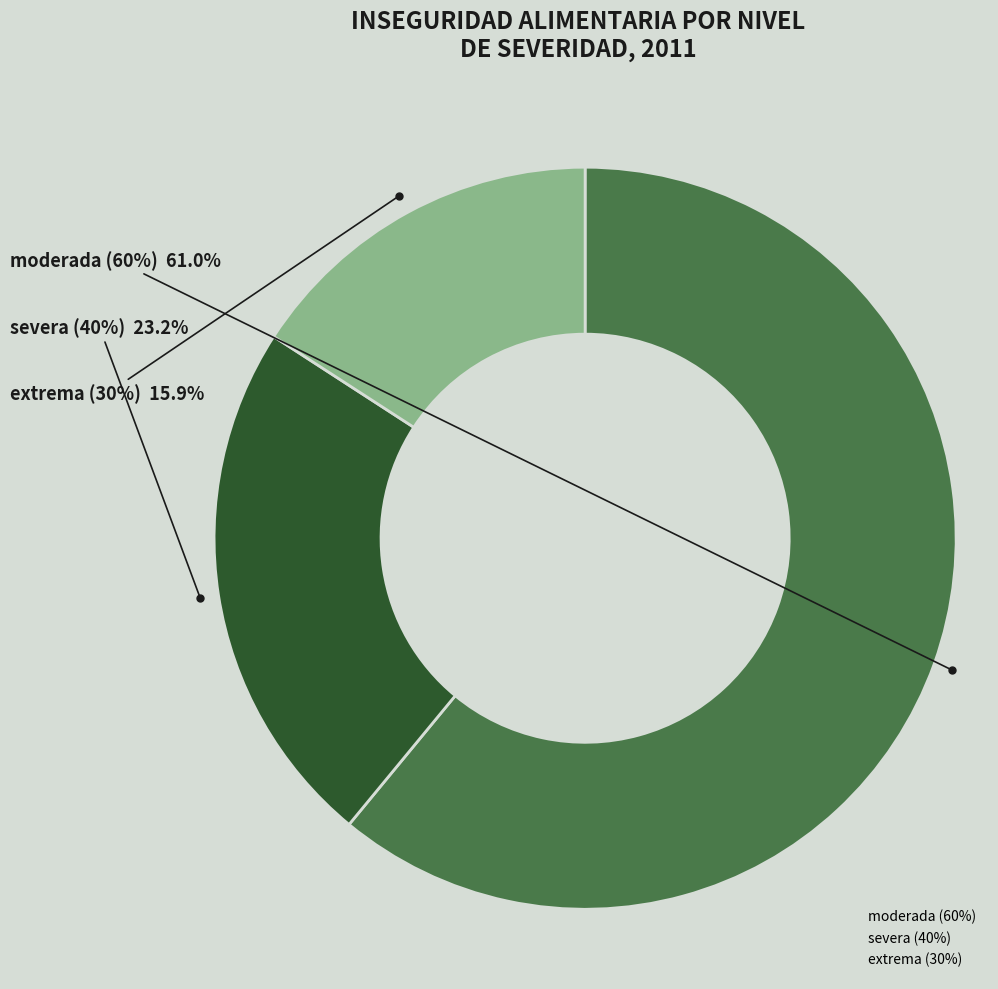

Is the sum of moderada (60%) and extrema (30%) greater than half?

Yes